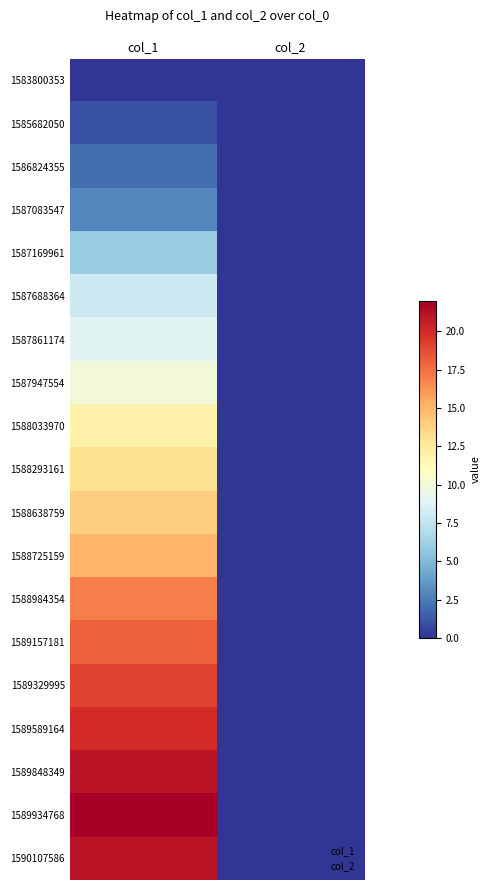

At how many categories does at least one series exceed 5?

1